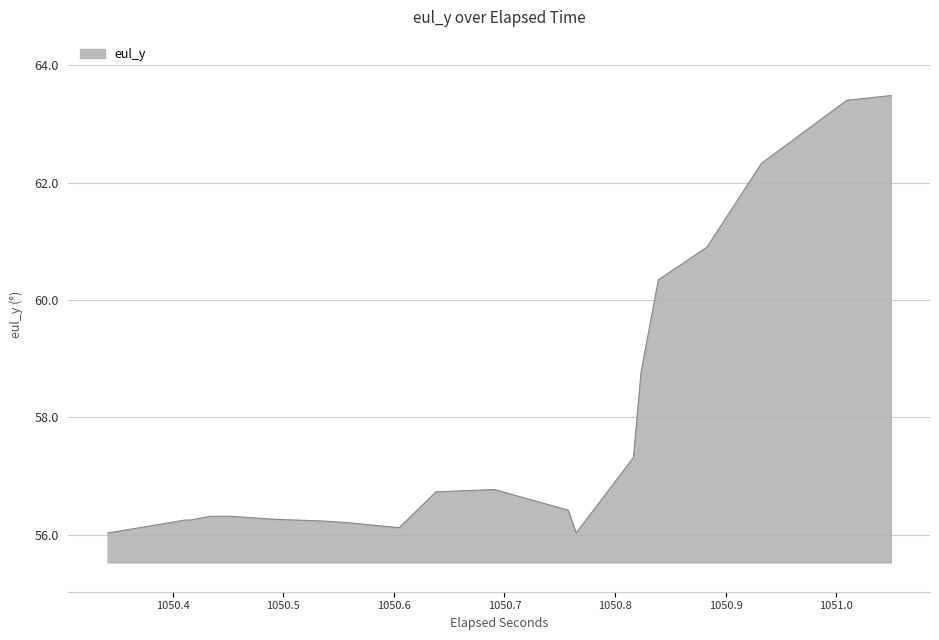

Reading left to right, extract all data points from this chart.

56.0	56.0	56.3	56.3	56.3	56.3	56.3	56.3	56.3	56.3	56.3	56.3	56.2	56.2	56.2	56.2	56.1	56.1	56.7	56.7	56.8	56.8	56.4	56.4	56.0	56.0	57.3	57.3	58.8	58.8	60.3	60.3	60.9	60.9	62.3	62.3	63.4	63.4	63.5	63.5